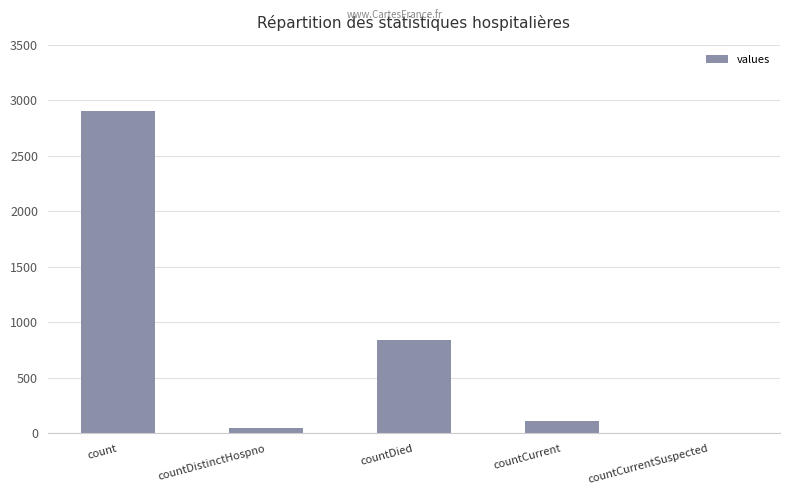

Are the bars horizontal?

No